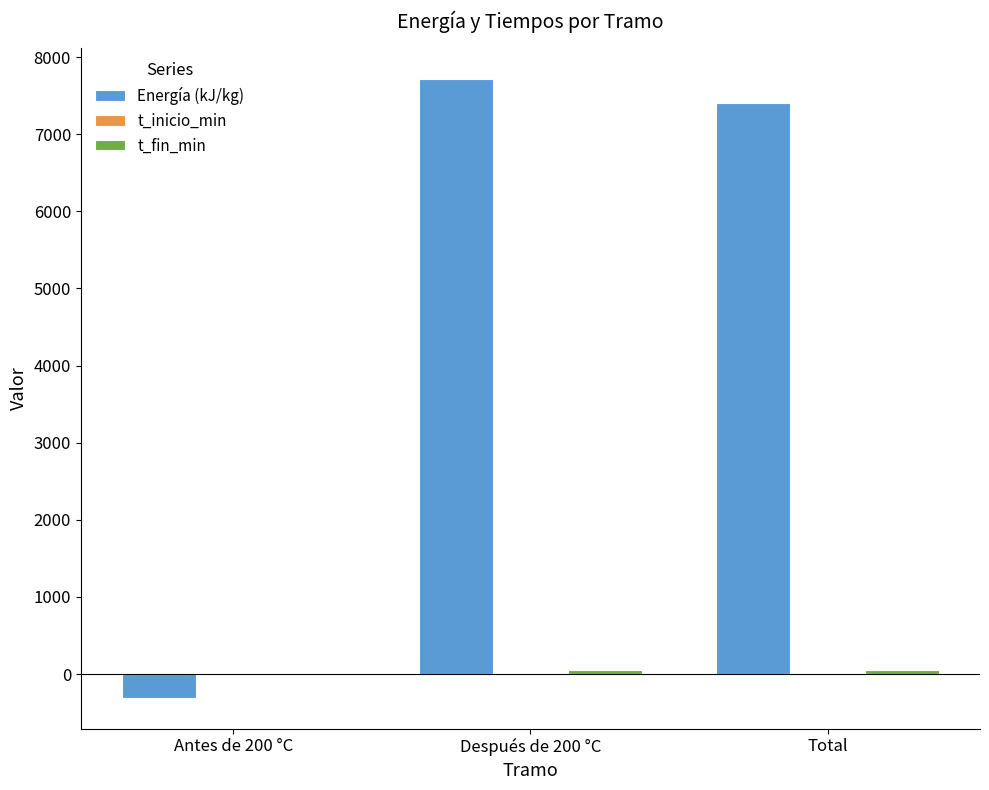

Which series changed the most between Antes de 200 °C and Después de 200 °C?

Energía (kJ/kg)